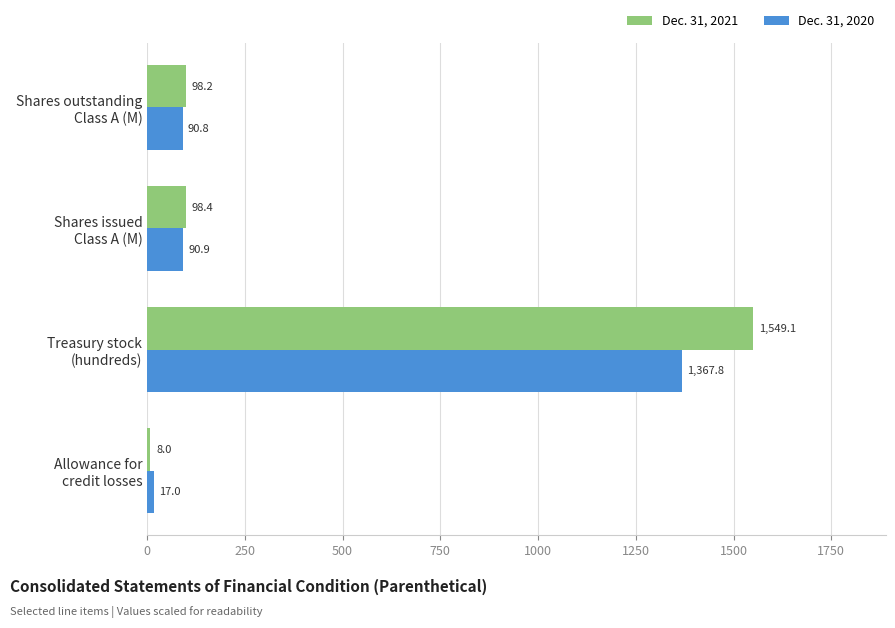

Which series has the largest range (max minus min)?

Dec. 31, 2021